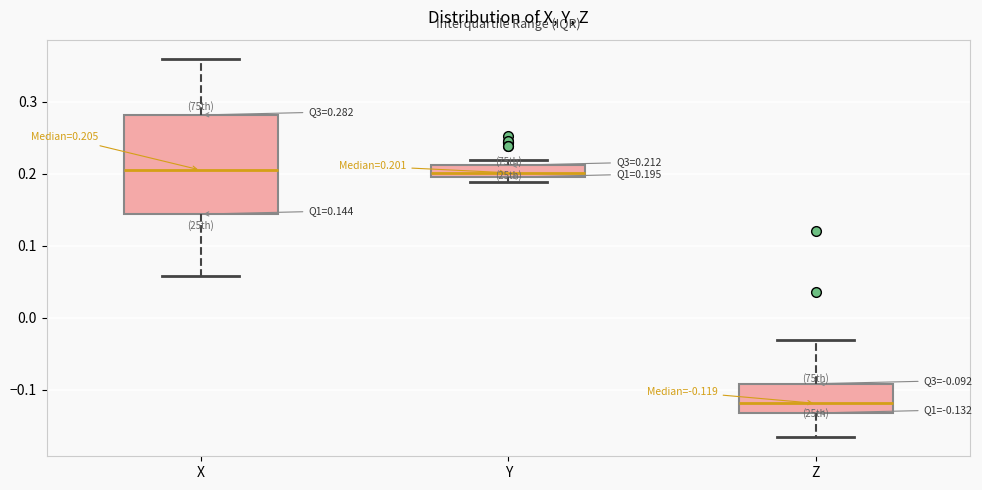

Which box has the lowest median line?

Z